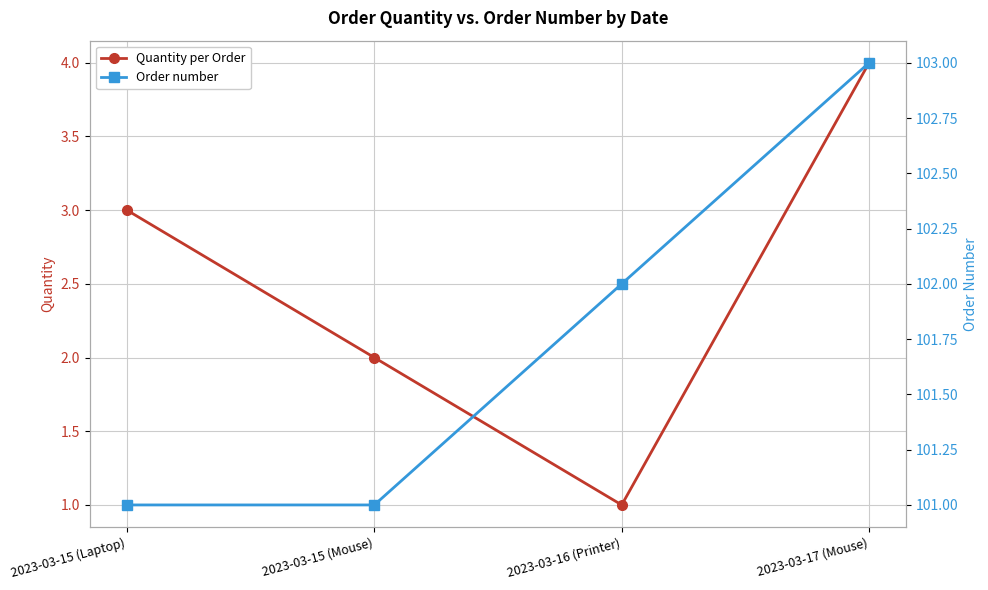

Reading left to right, list all the values displayed in this chart.

Quantity per Order: 2023-03-15 (Laptop)=3	2023-03-15 (Mouse)=2	2023-03-16 (Printer)=1	2023-03-17 (Mouse)=4
Order number: 2023-03-15 (Laptop)=101	2023-03-15 (Mouse)=101	2023-03-16 (Printer)=102	2023-03-17 (Mouse)=103